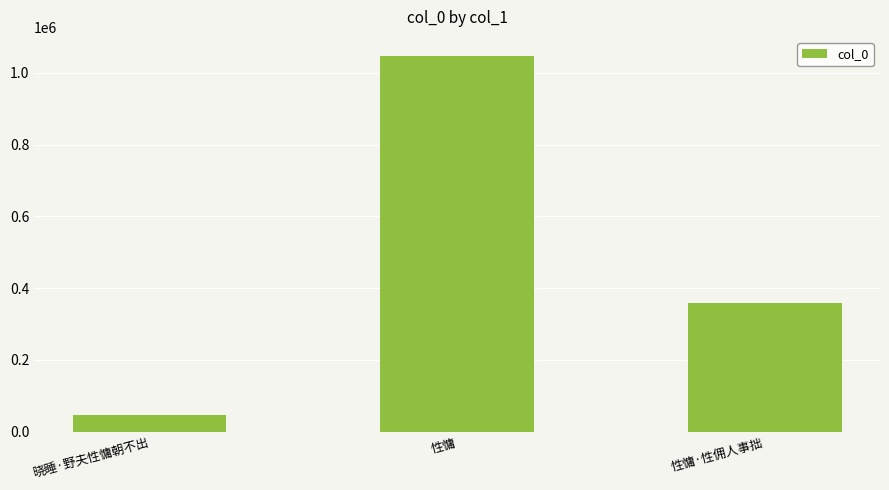

Between 性慵 and 晓睡·野夫性慵朝不出, which is larger?

性慵